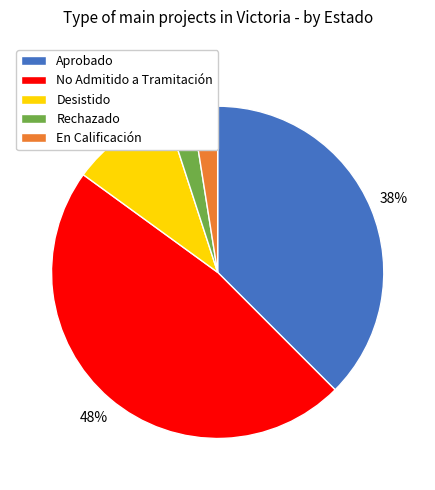

How many slices are in this pie chart?

5